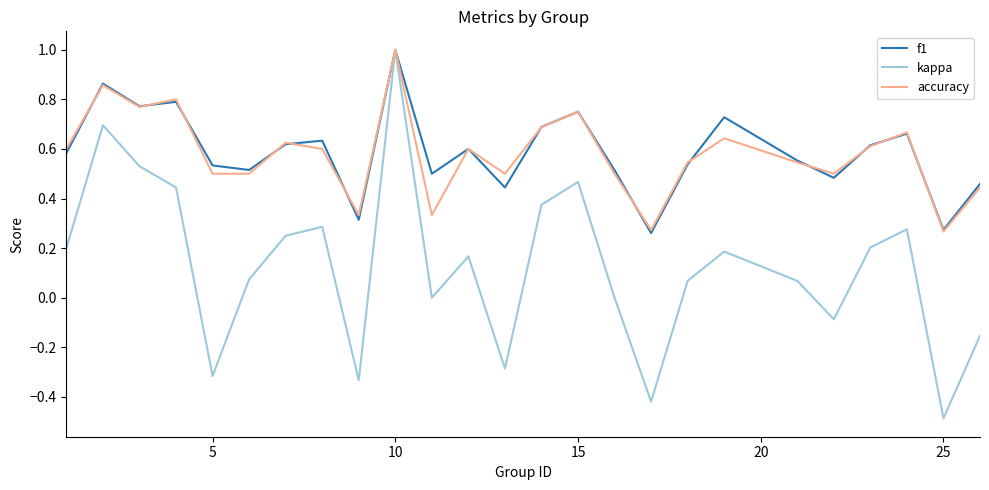

What is the smallest value displayed?

-0.5